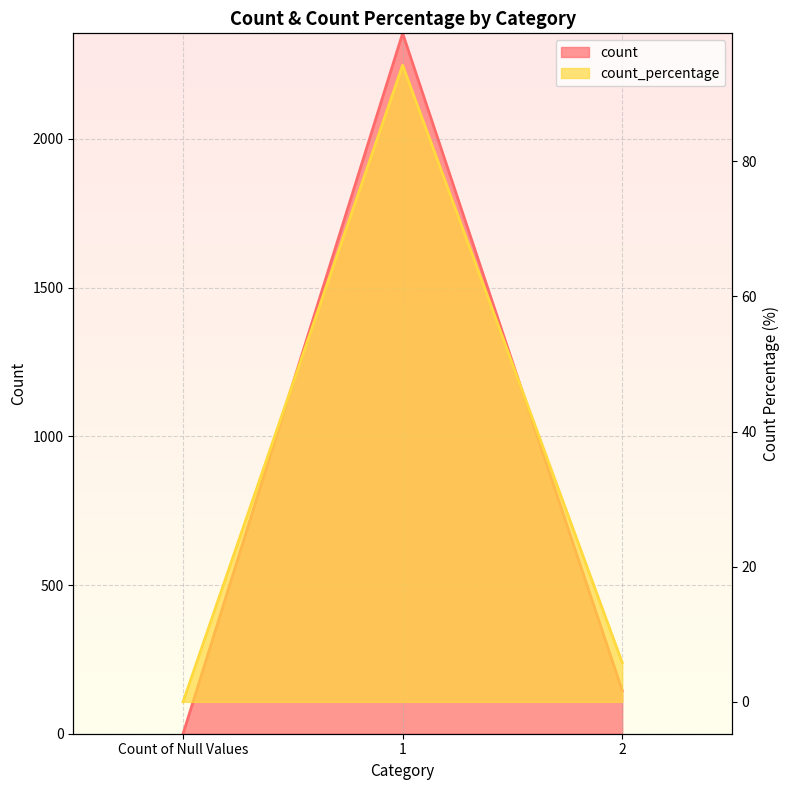

At which label does count_percentage first exceed 5?

1